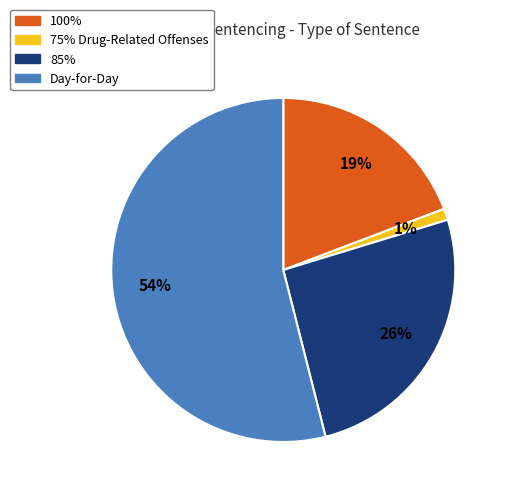

To the nearest percent, what portion does 100% represent?

19%